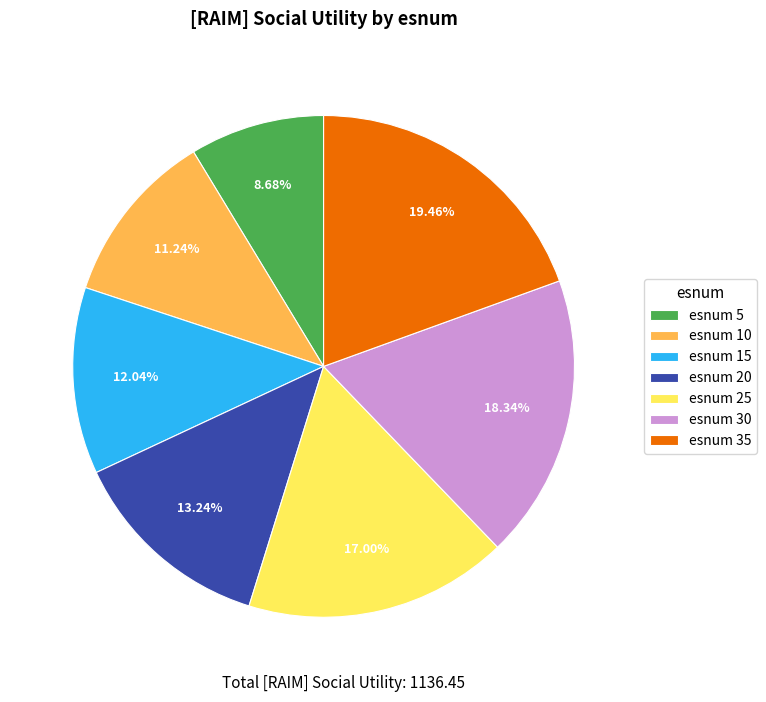

What is the largest slice in the pie chart?

esnum 35